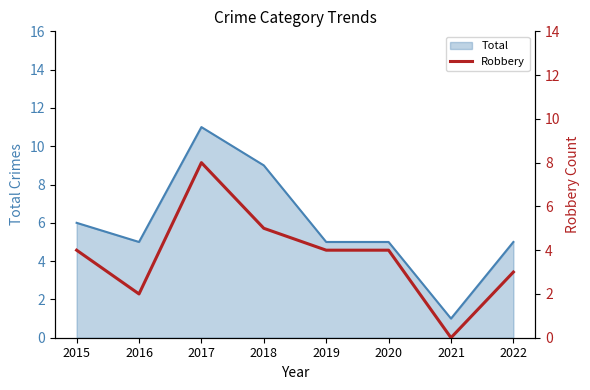

The value of Total at 2022 is 5. True or false?

True